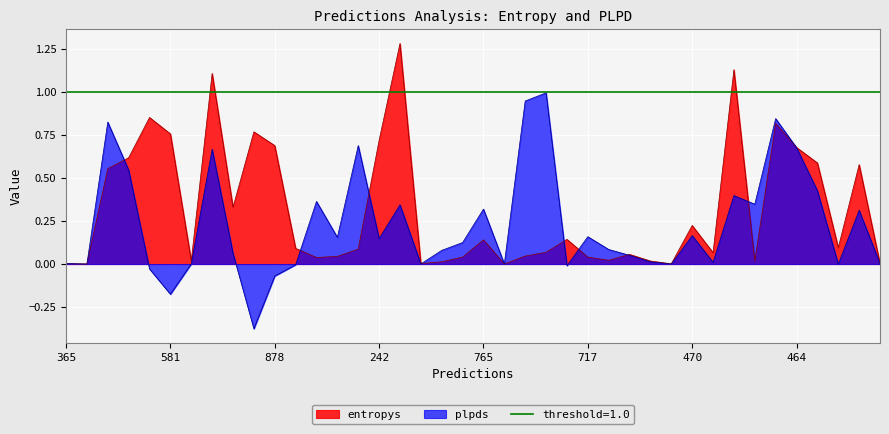

How many times do entropys and plpds cross each other?

11